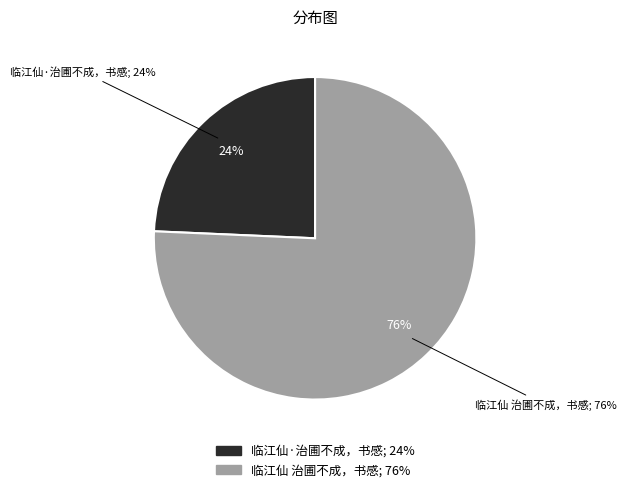

Count the number of slices in the pie.

2